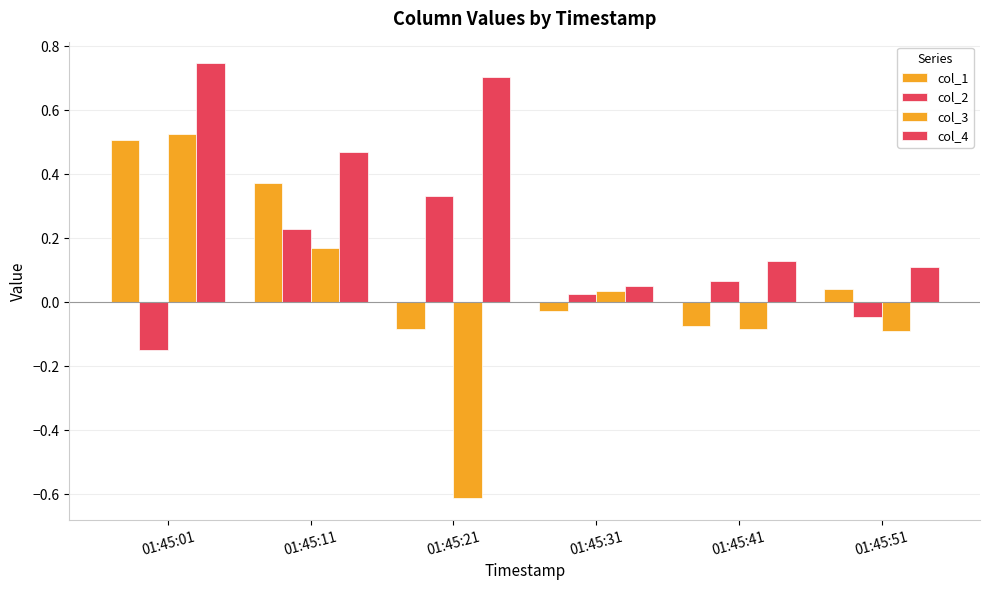

How many values in the col_1 series exceed 0?

3